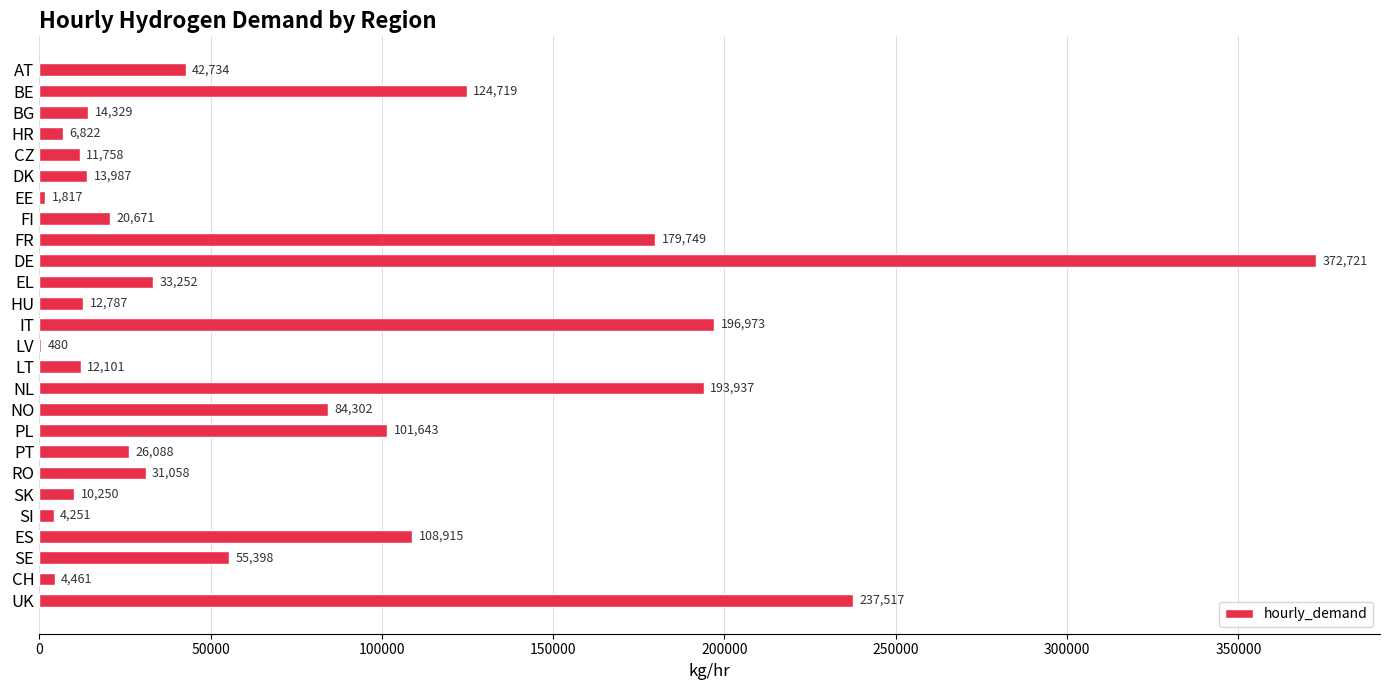

How many data points are above 31058?

13